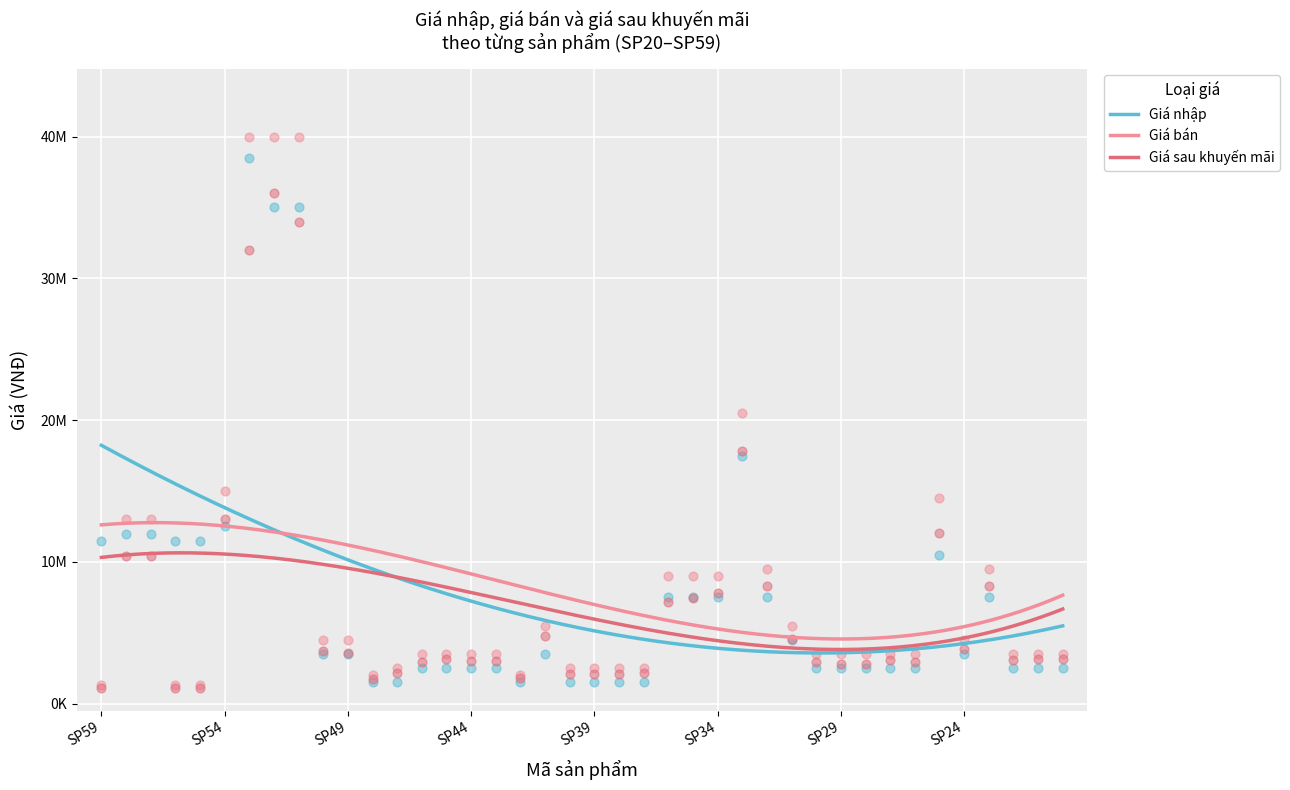

What is the total value across all series at SP55?

13905000